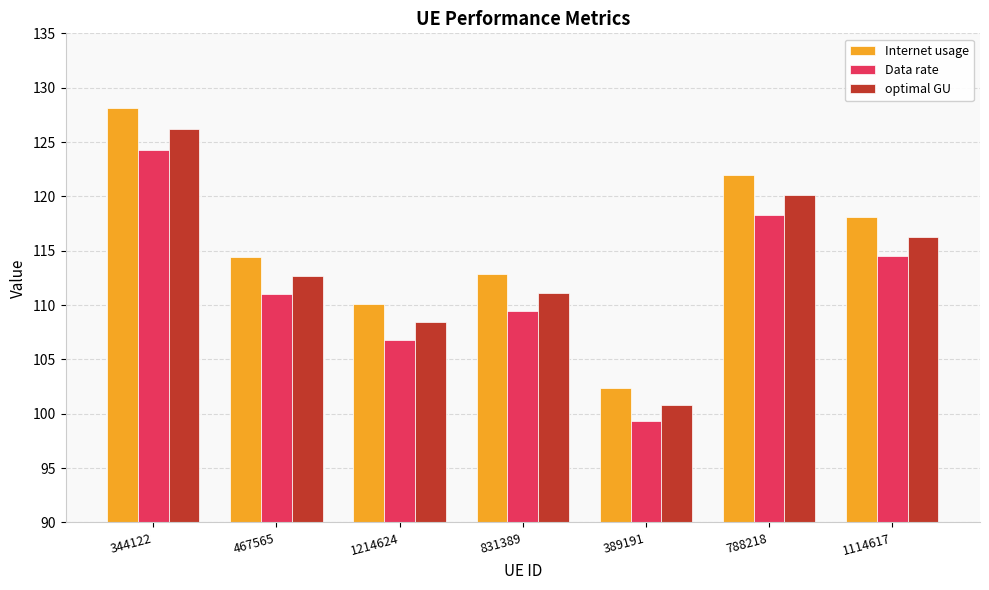

Rank the series by their average value, from highest to lowest.

Internet usage, optimal GU, Data rate